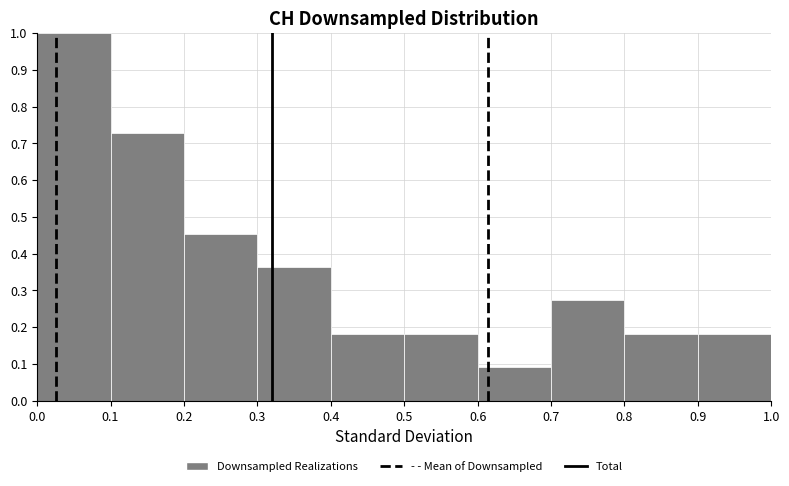

How tall is the bar that spans 0.4 to 0.5 on the x-axis? The values are not printed on the chart, so give them approximately, as read against the axis.

0.18